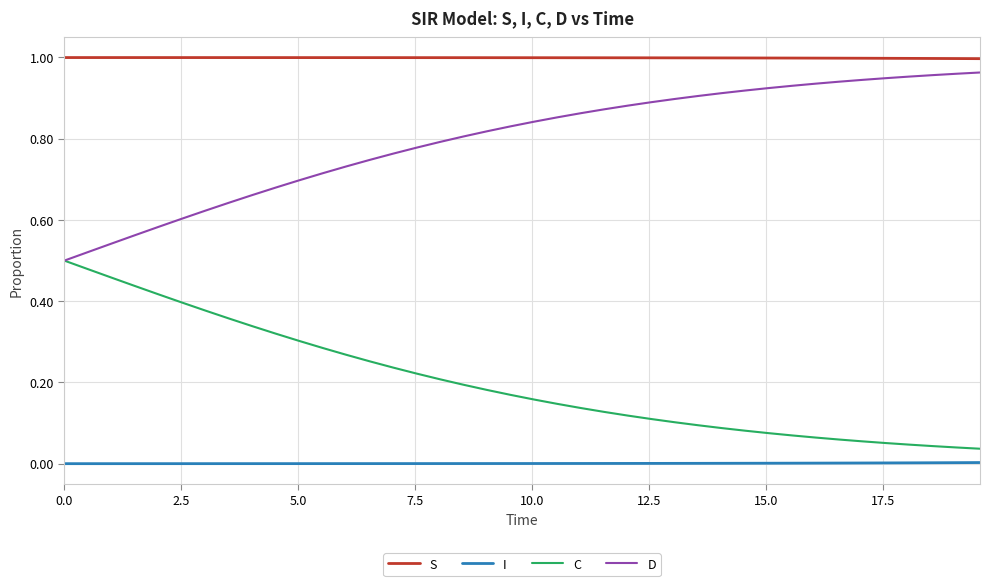

True or false: S and I intersect in this chart.

False